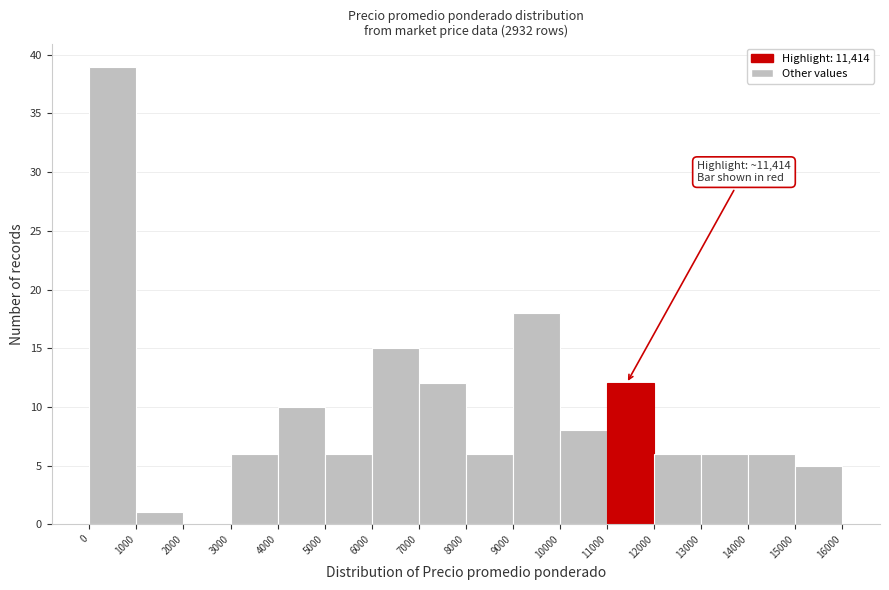

Over which range of the x-axis is the bar tallest?

0 to 1000